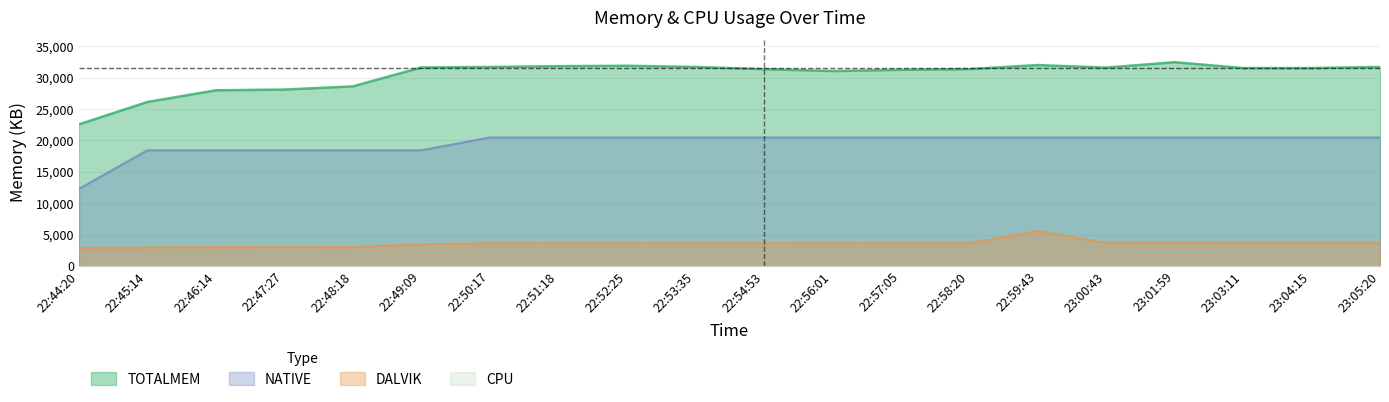

What is the spread (max minus min) of values at 22:50:17?

31699